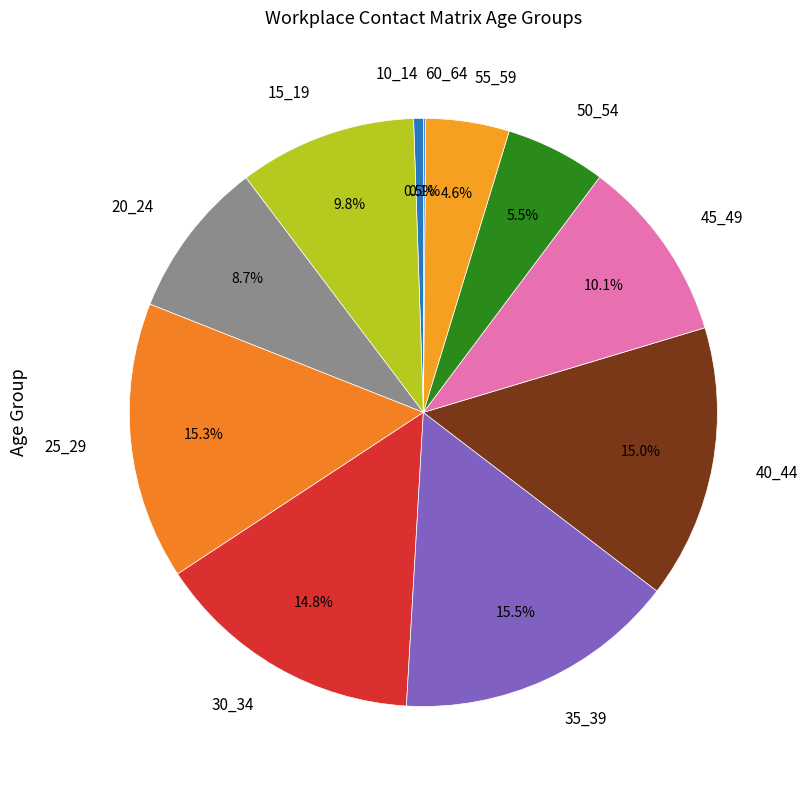

Is there any slice that represents more than half of the pie?

No